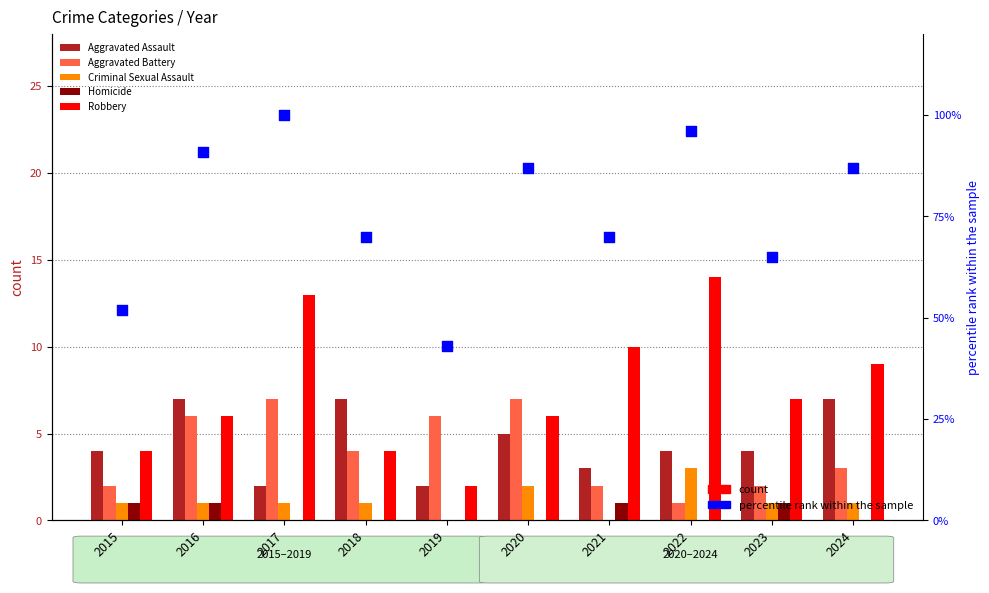

At how many categories does at least one series exceed 81?

5